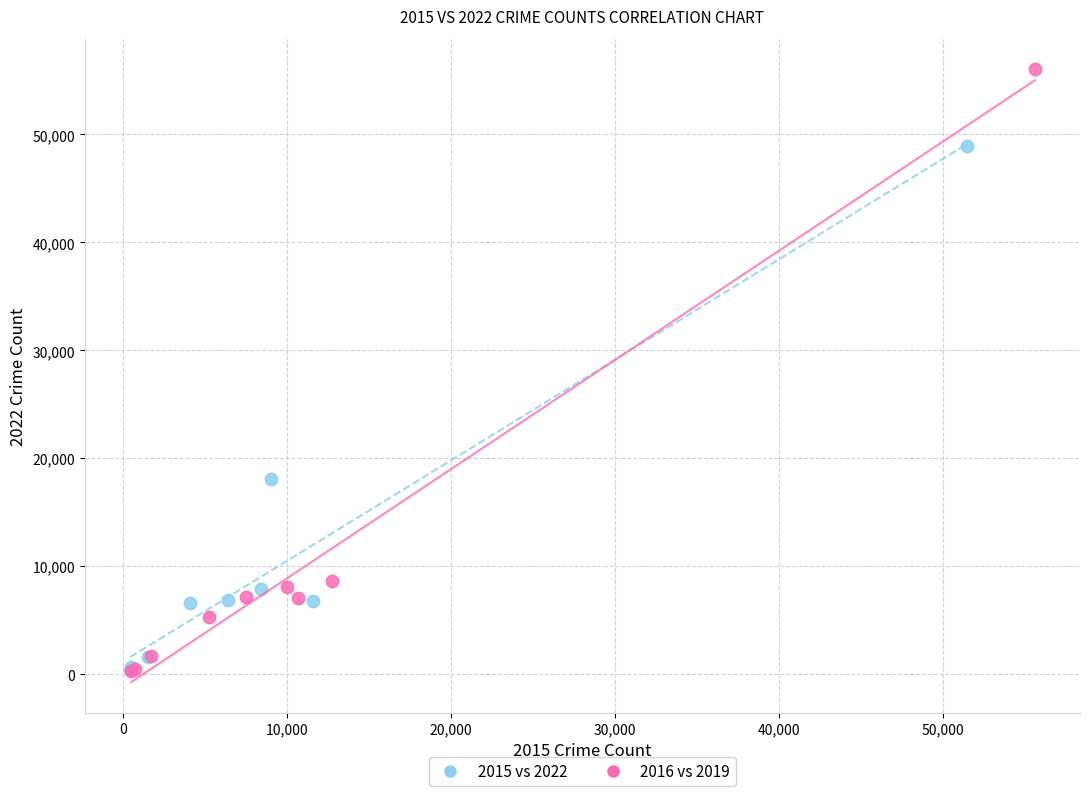

Which series reaches the maximum Y coordinate?

2016 vs 2019